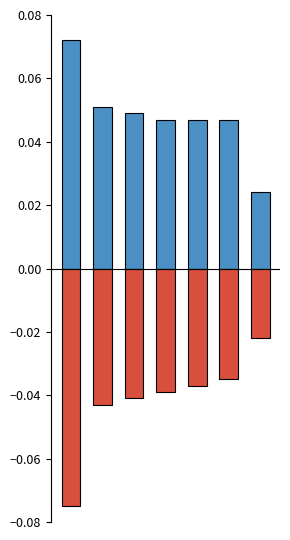

Which series has the largest range (max minus min)?

negative